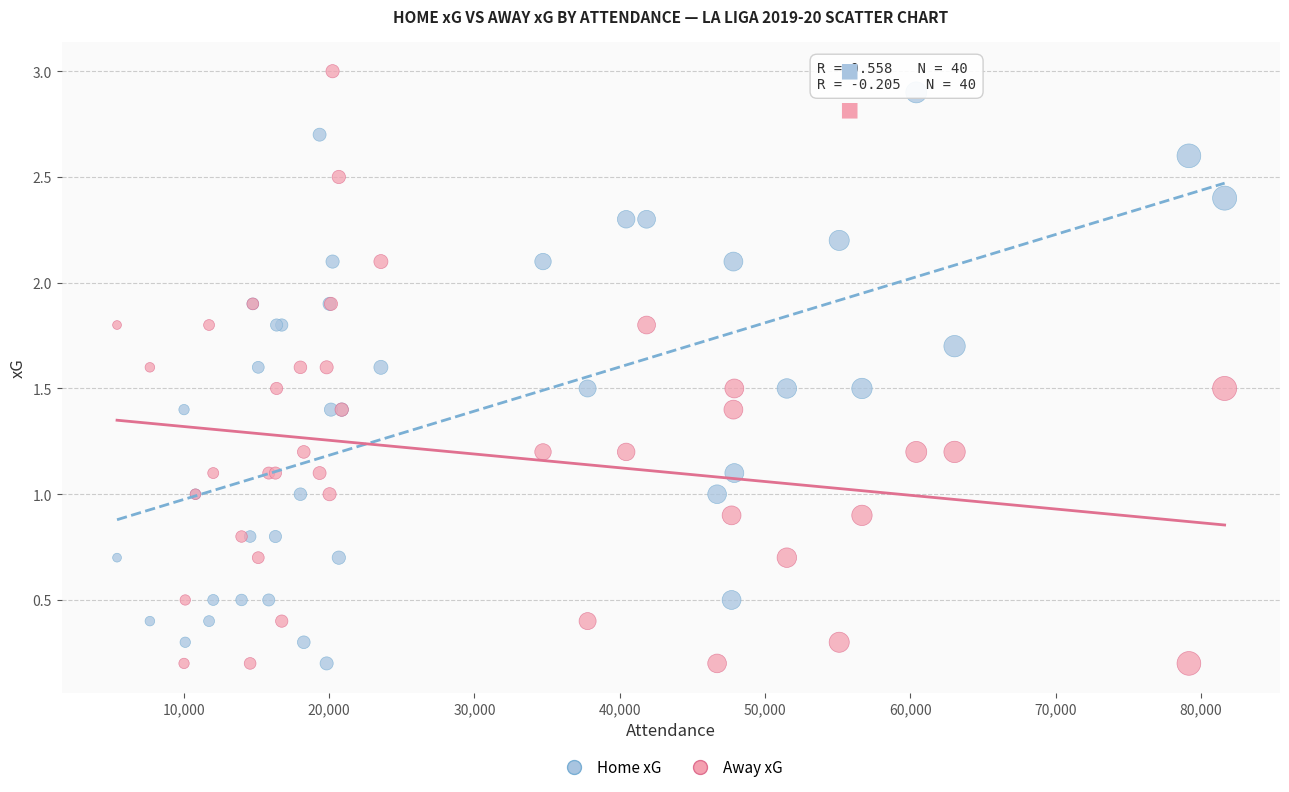

Which series reaches the maximum Y coordinate?

Away xG